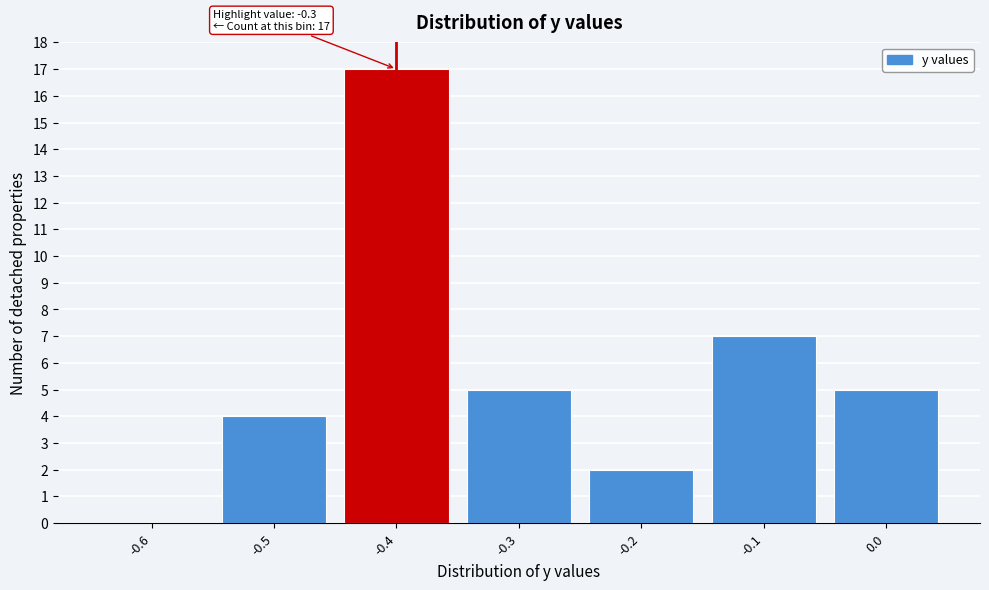

Reading left to right, extract all data points from this chart.

-0.6=0	-0.5=4	-0.4=17	-0.3=5	-0.2=2	-0.1=7	0.0=5